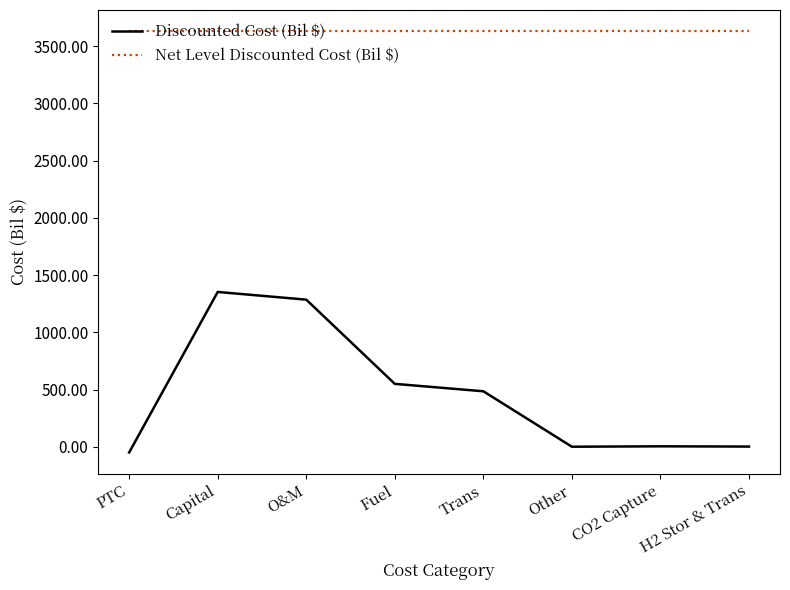

Which series has the largest range (max minus min)?

Discounted Cost (Bil $)